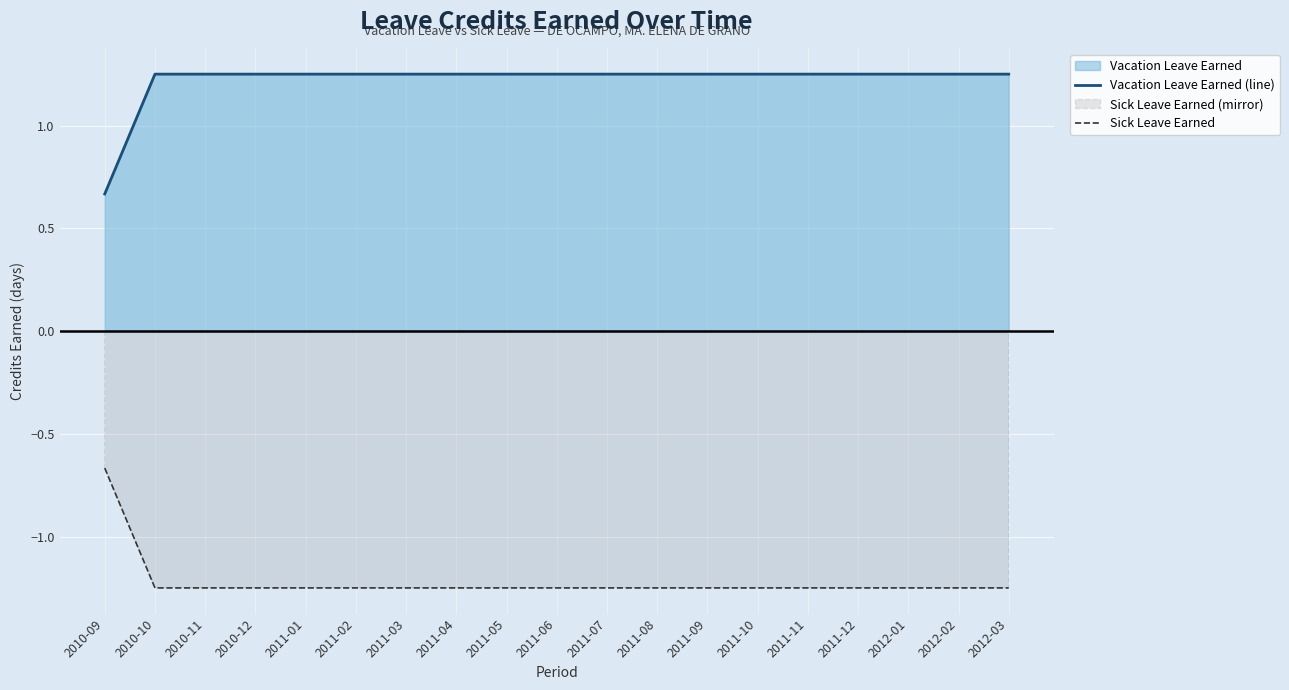

True or false: Sick Leave Earned has more than 2 interior local peaks.

False